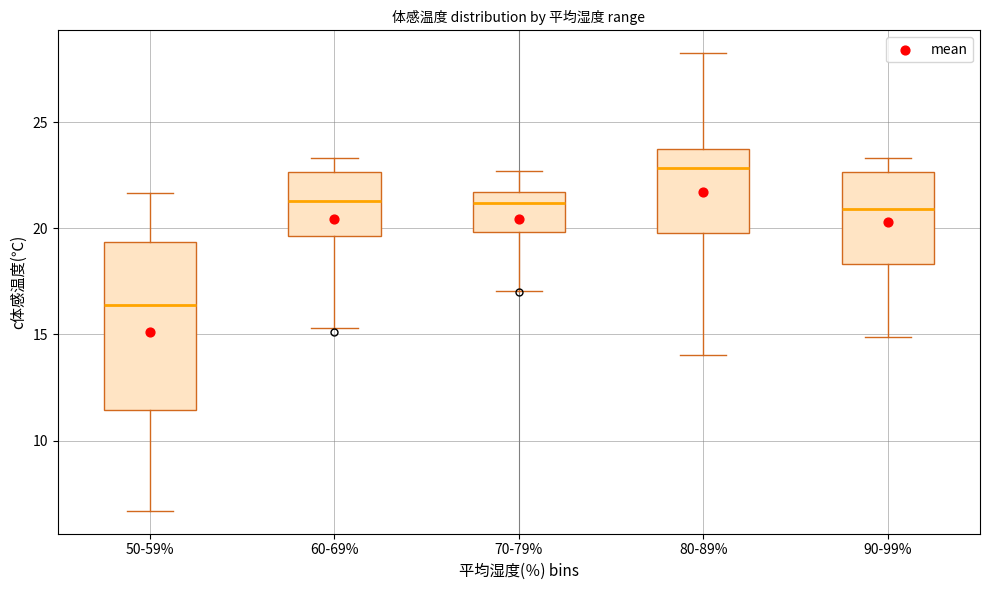

Reading left to right, read every box against the y-axis: the position of its median line, the range the box covers, and the ends of its whiskers. The values are not printed on the chart, so give them approximately, as read against the axis.

50-59%: median 16.5, box 11.5 to 19.5, whiskers 6.5 to 21.5
60-69%: median 21.5, box 19.5 to 22.5, whiskers 15.5 to 23.5
70-79%: median 21.0, box 20.0 to 21.5, whiskers 17.0 to 22.5
80-89%: median 23.0, box 20.0 to 24.0, whiskers 14.0 to 28.0
90-99%: median 21.0, box 18.5 to 22.5, whiskers 15.0 to 23.5